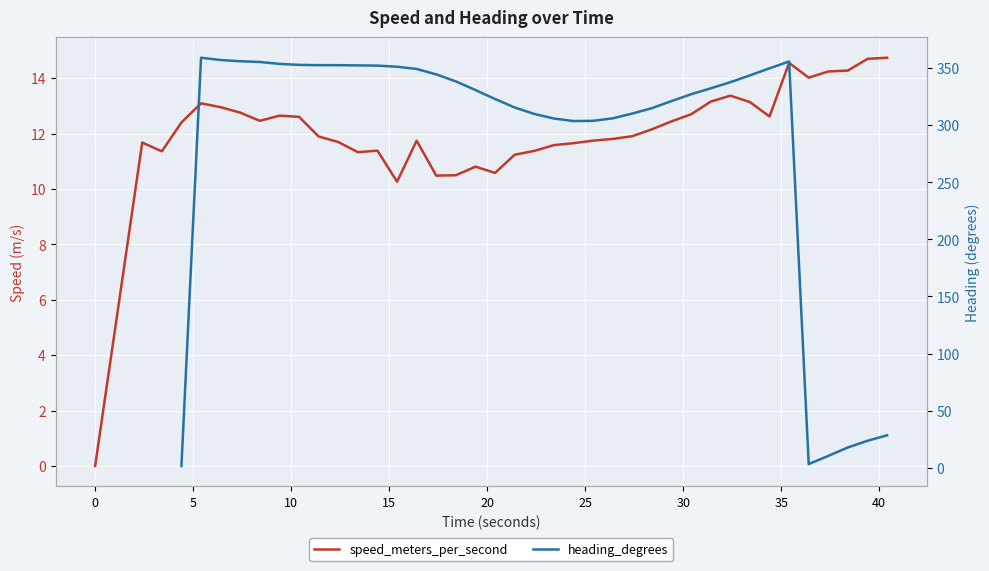

What is the difference between the second highest and minimum values in the heading_degrees series?

353.0